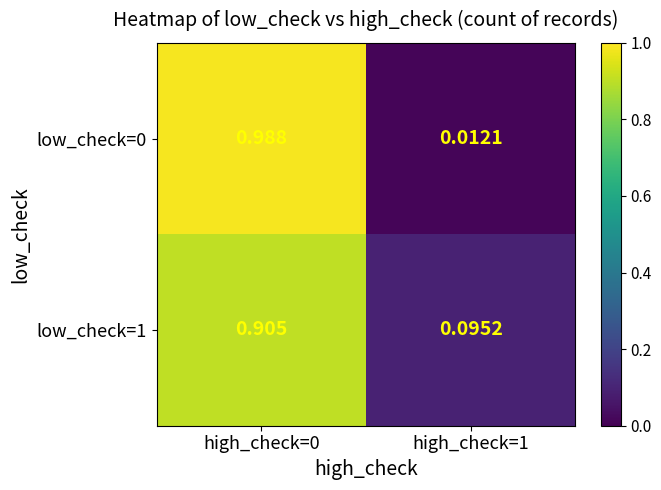

Is the value of low_check=1 at high_check=0 greater than the value of low_check=0 at high_check=1?

Yes